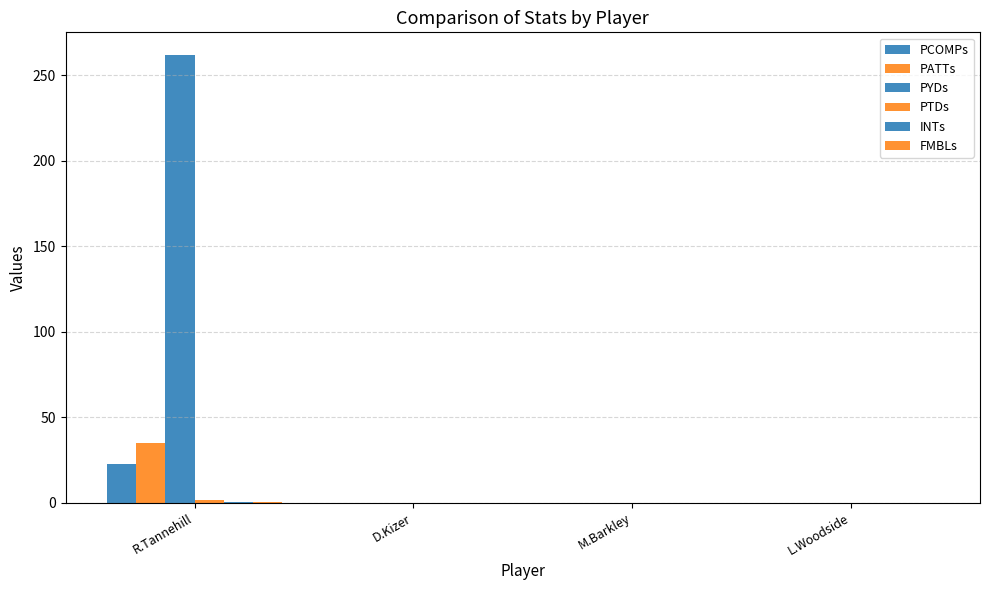

Where is INTs nearest to the value 0?

D.Kizer